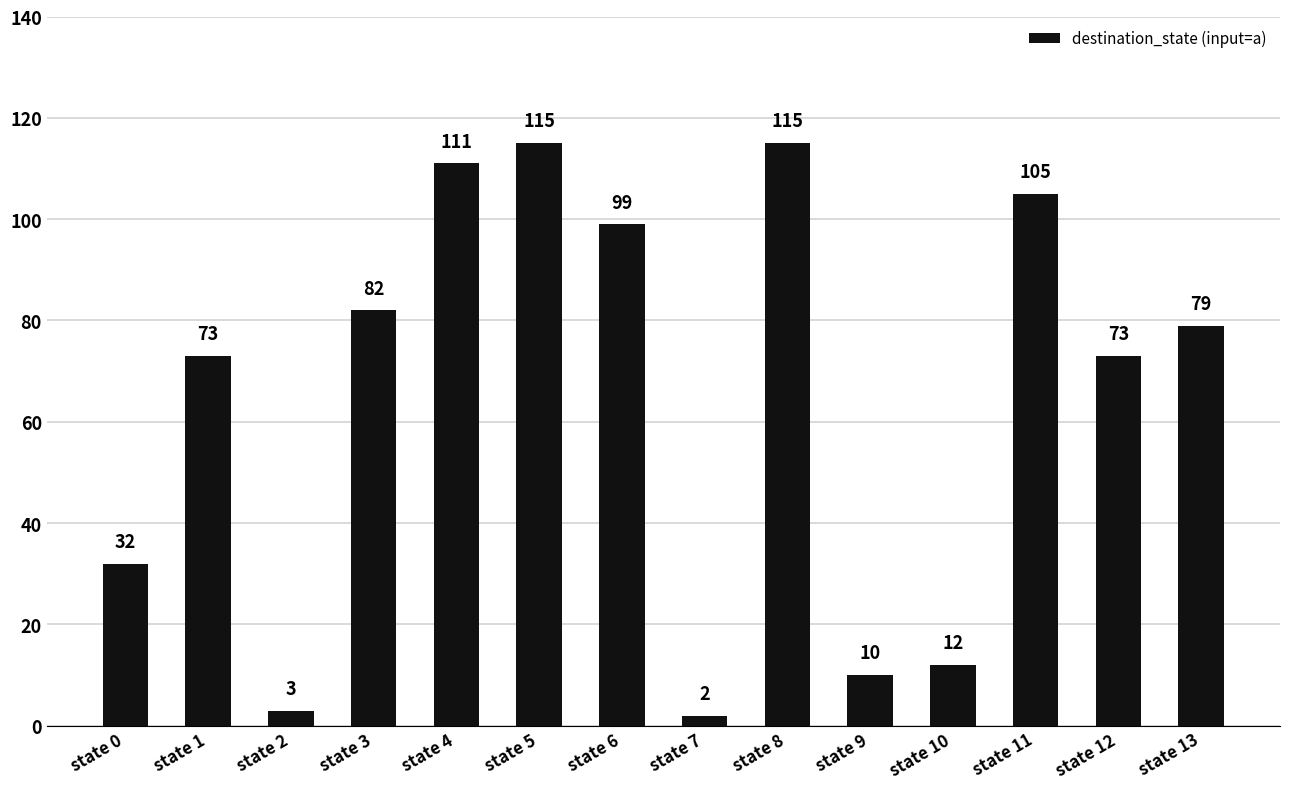

What is the value of the 1st bar from the left?

32